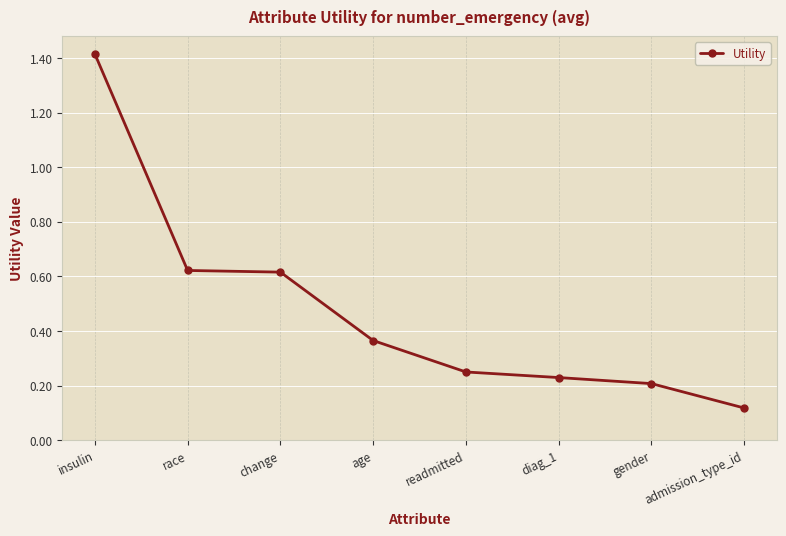

Which has a higher value, race or insulin?

insulin